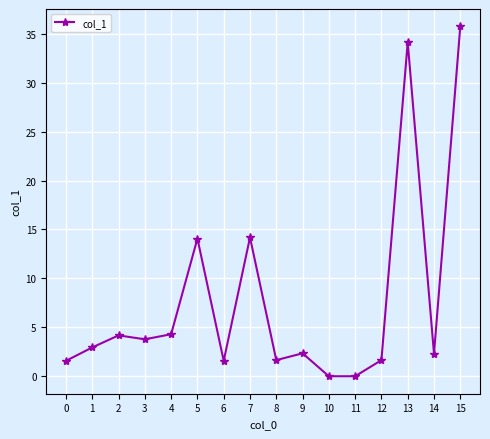

True or false: the data has more than 1 interior local peaks.

True